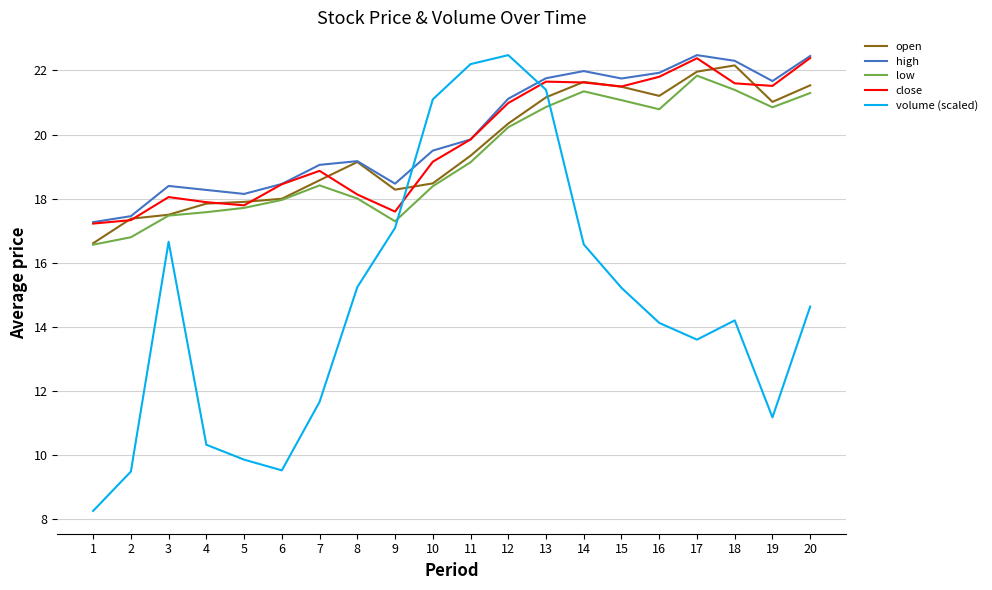

True or false: close and volume (scaled) cross at least once.

True